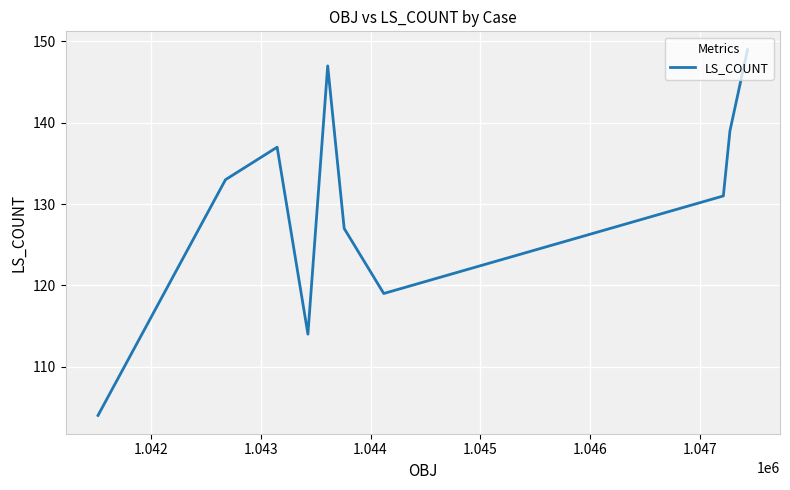

What is the maximum value shown in the chart?

149